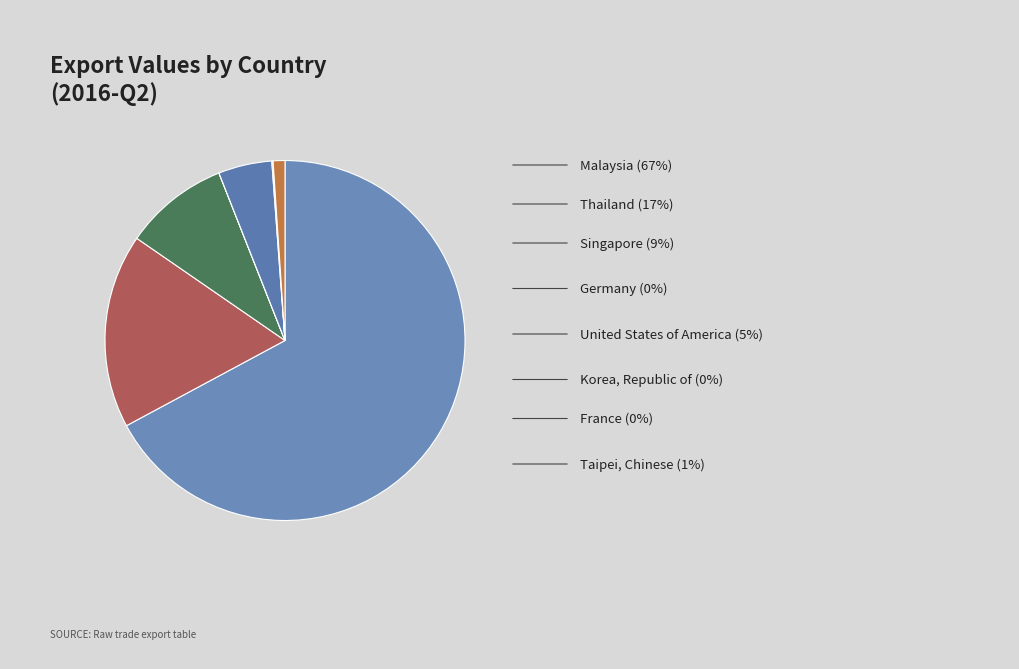

What is the majority slice?

Malaysia